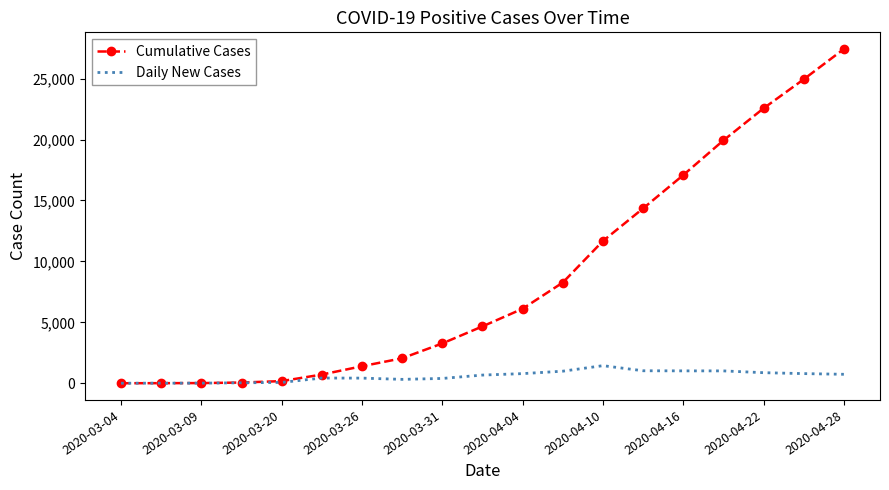

Rank the series by their maximum value, from lowest to highest.

Daily New Cases, Cumulative Cases